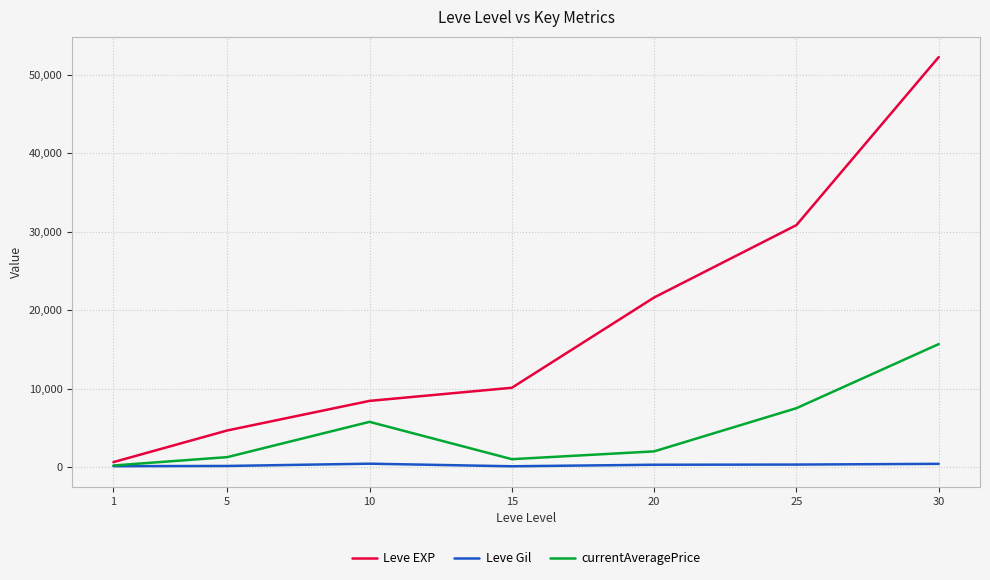

Which series has the widest spread of values?

Leve EXP